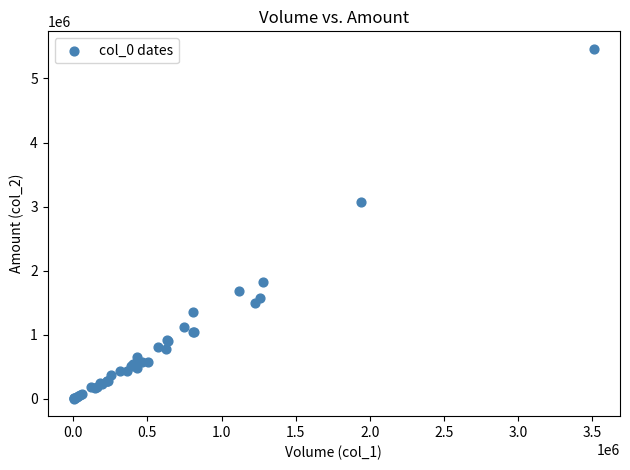

What Y value in the scatter plot is closest to 2732365?

3073860